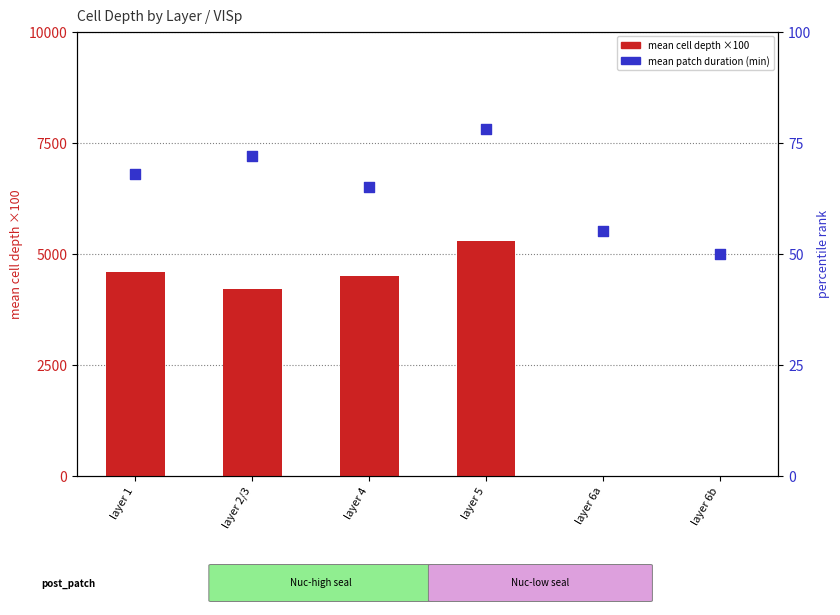

Which series reaches the maximum Y coordinate?

mean cell depth ×100